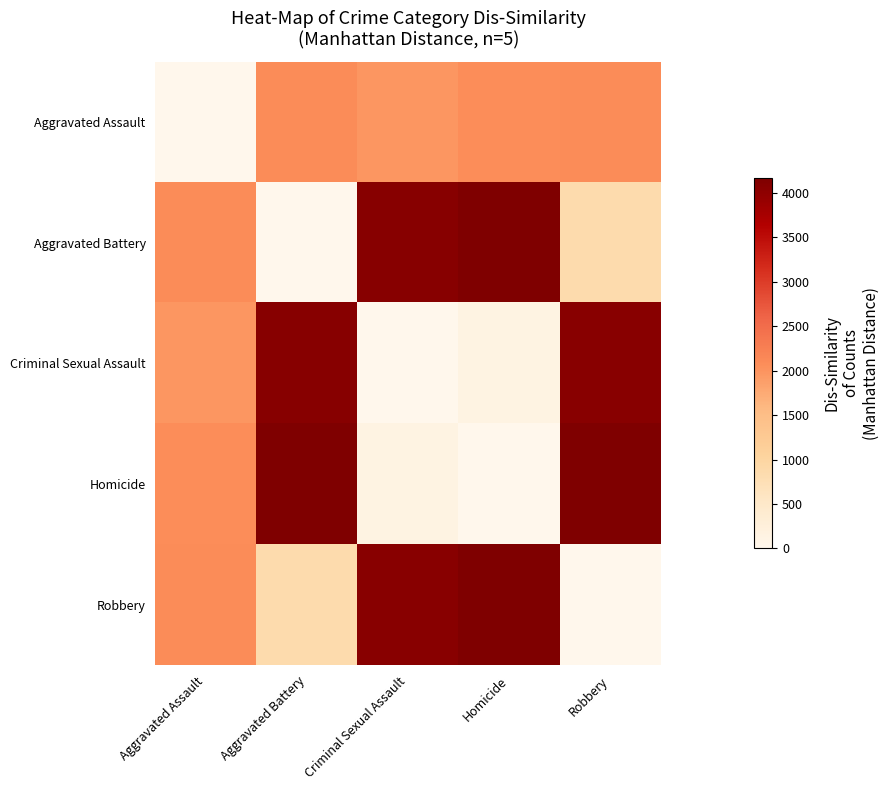

Rank the series by their maximum value, from lowest to highest.

Aggravated Assault, Criminal Sexual Assault, Robbery, Aggravated Battery, Homicide